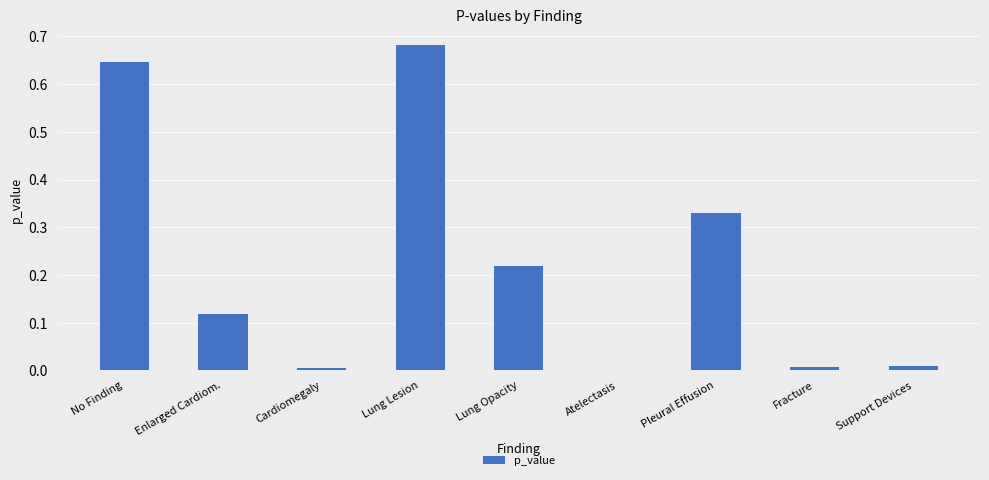

What is the sum of all values?

2.0